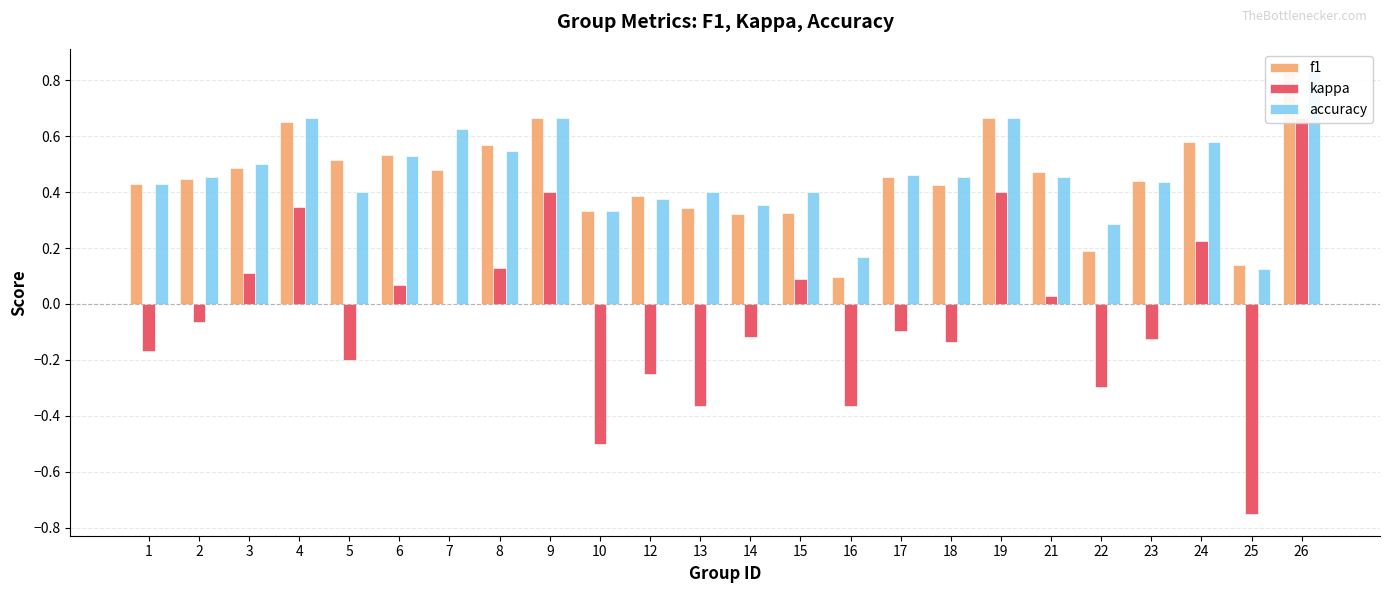

Which label corresponds to the largest value in the chart?

26